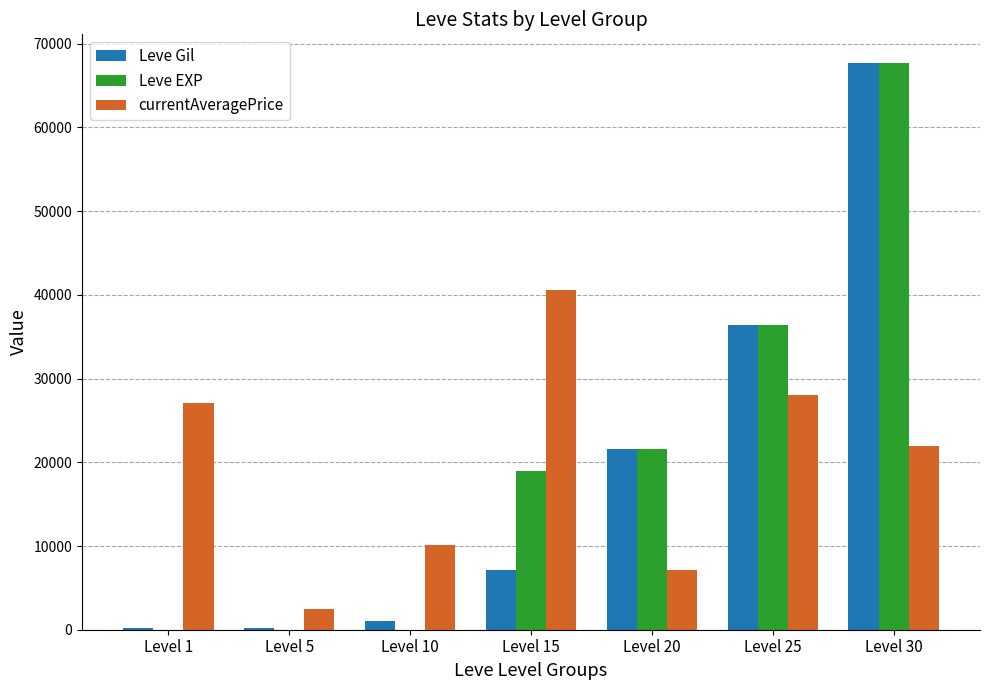

At which label is Leve Gil closest to 33945?

Level 25